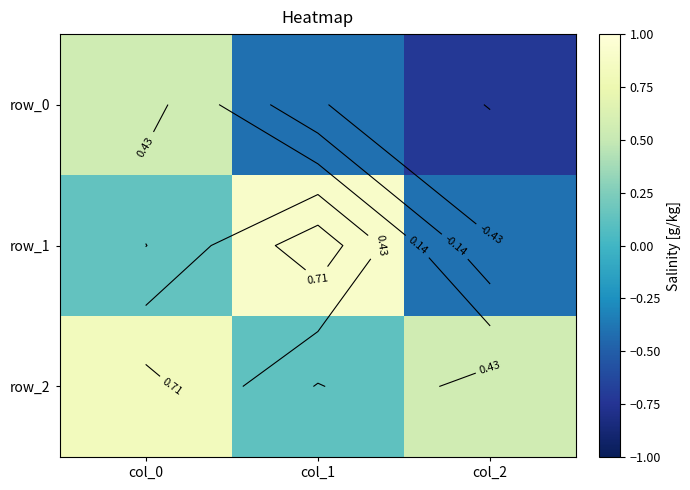

Which category has the lowest value in the row_1 series?

col_2